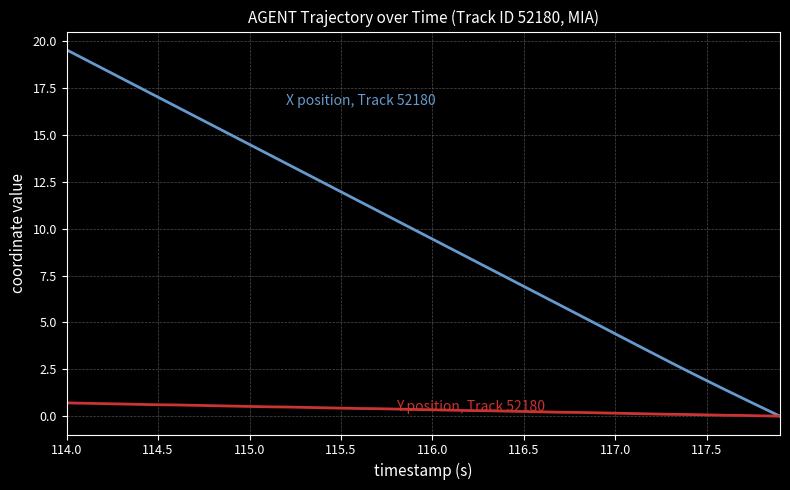

What is the greatest value displayed?

19.5